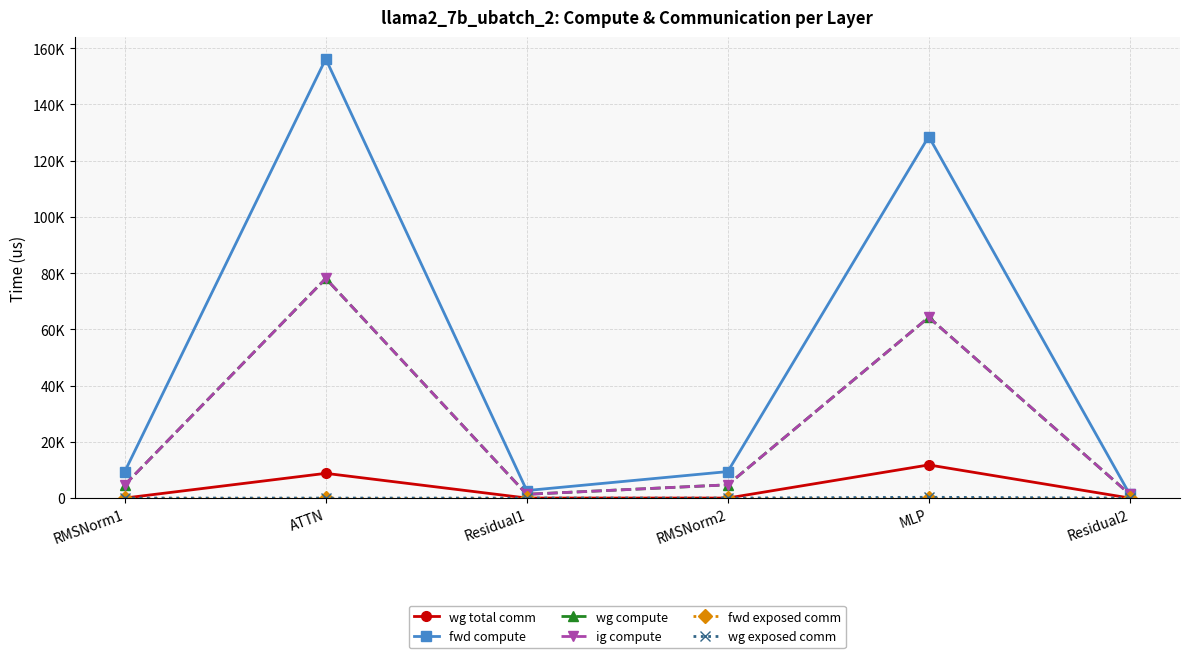

What is the difference between the highest and lowest values at Residual2?

1335.9